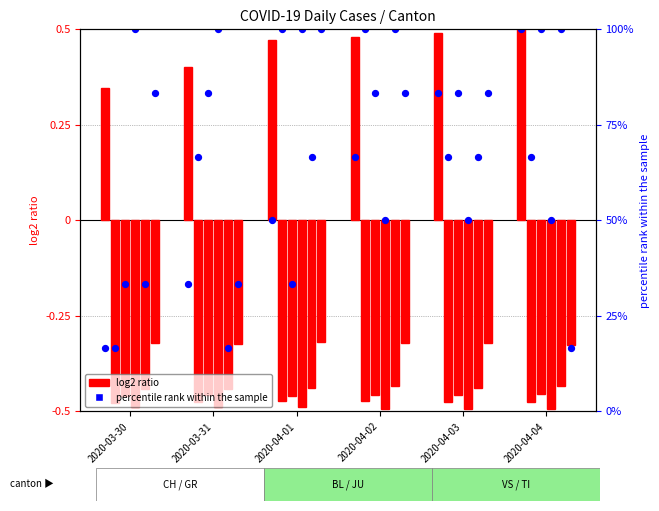

Which has a higher value, 2020-04-03 or 2020-04-04?

2020-04-04